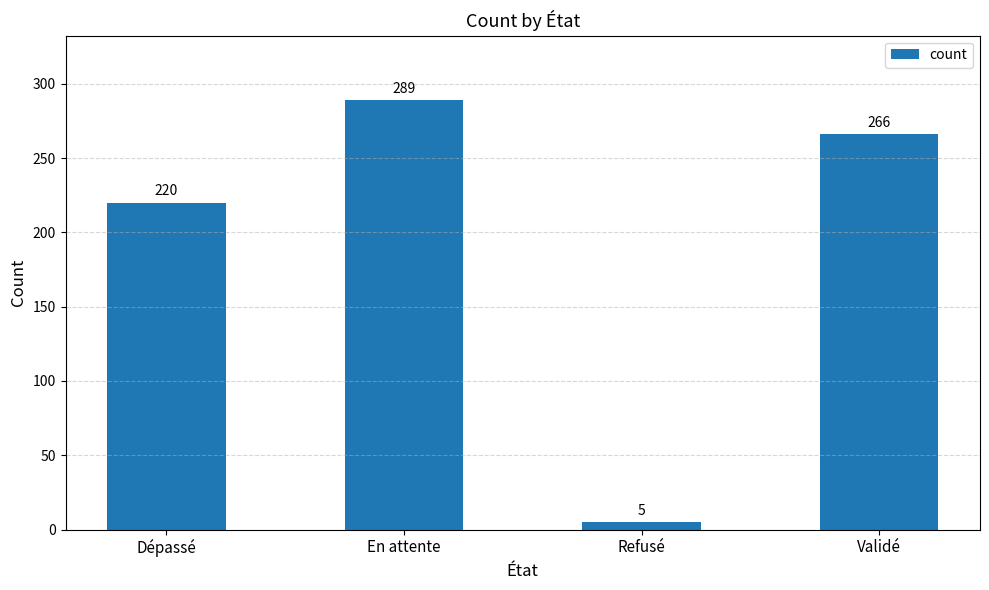

List the labels in order of value, largest first.

En attente, Validé, Dépassé, Refusé